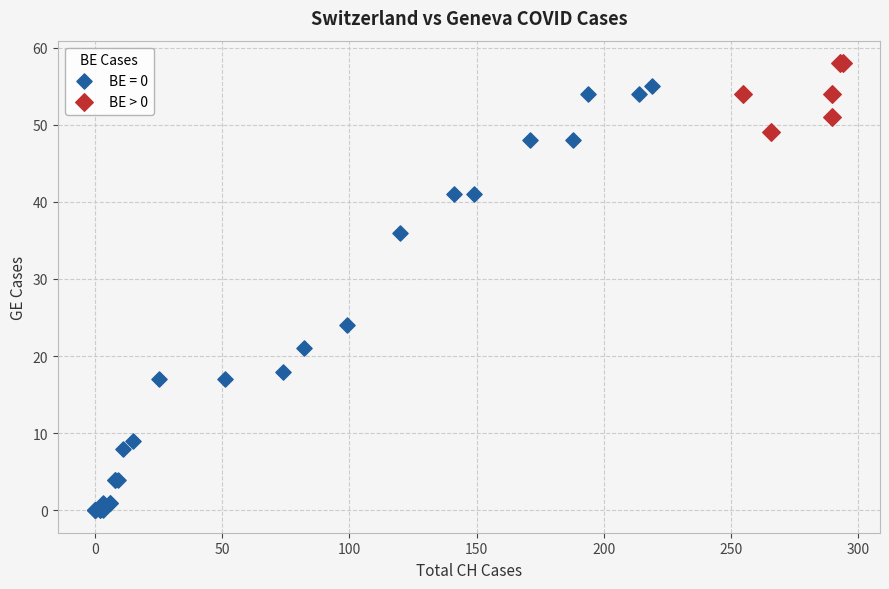

Which series has the largest Y range (max minus min)?

BE = 0